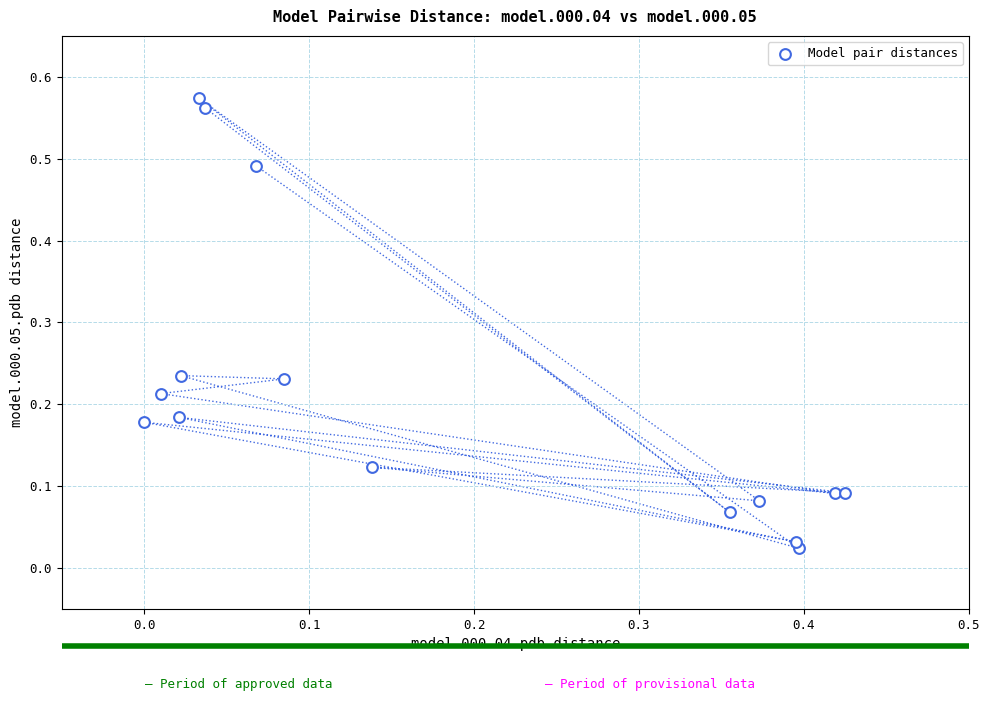

What is the range of X values (max minus min)?

0.4